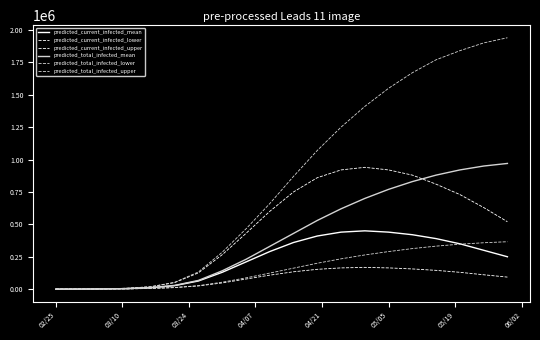

True or false: predicted_total_infected_mean and predicted_total_infected_upper intersect in this chart.

False